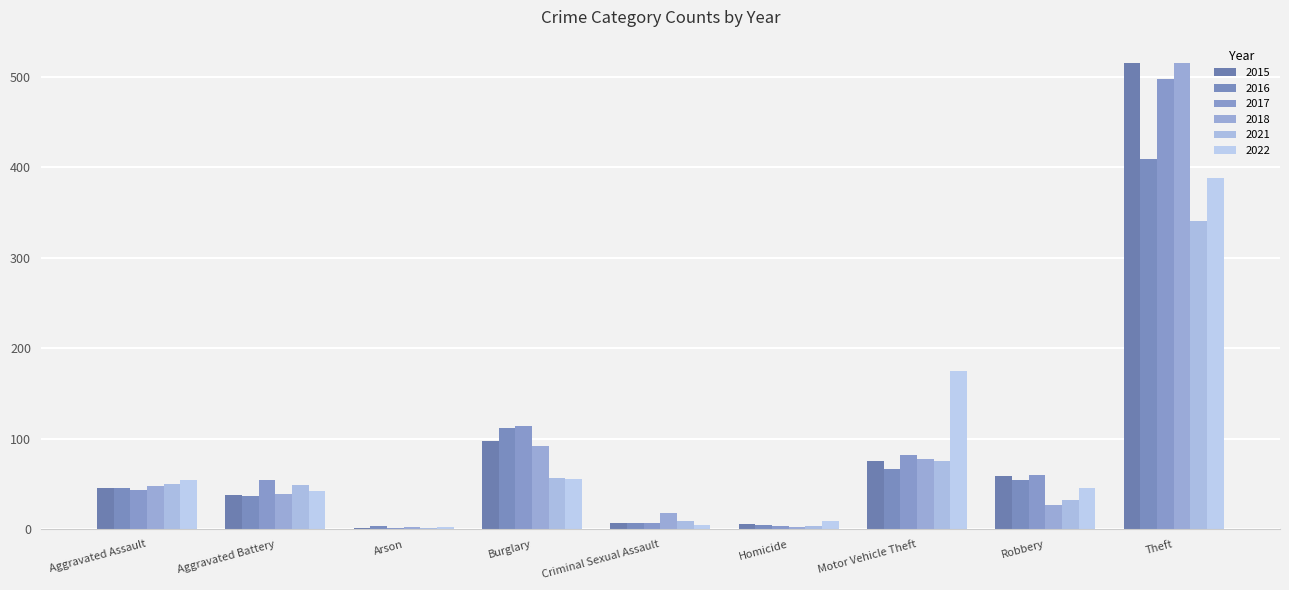

Read the 2021 value at Theft, to the nearest 5.

340